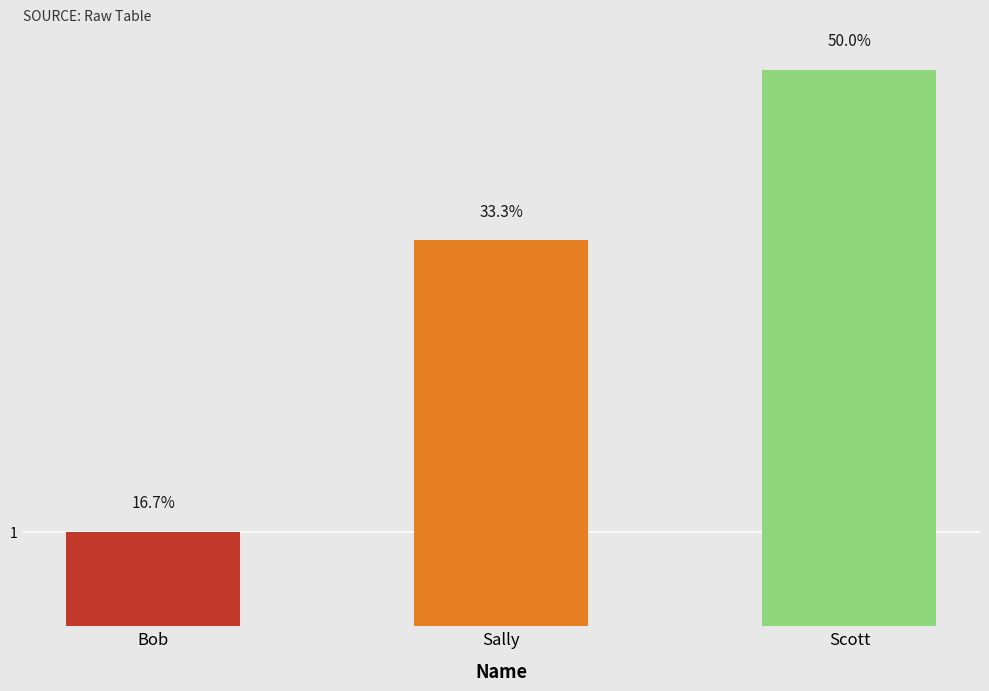

What is the sum of all values?

6